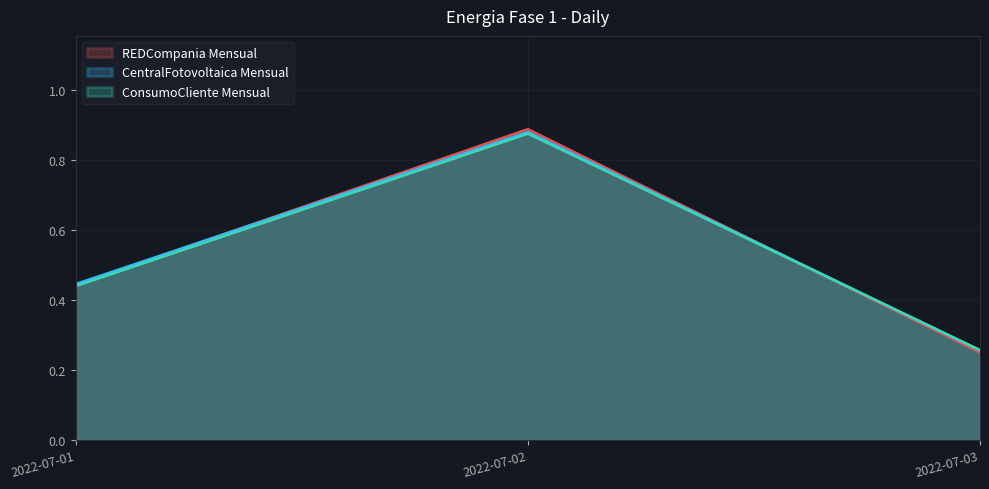

What is the sum of all Energia-Fase-1-REDCompania-Mensual values?

1.6